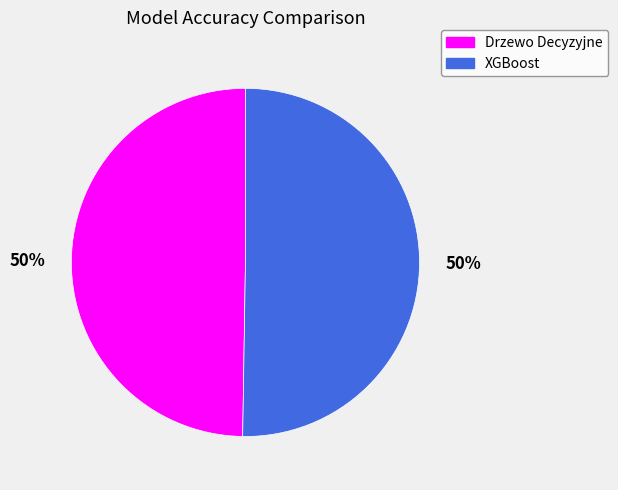

Do Drzewo Decyzyjne and XGBoost together represent more than half of the pie?

Yes